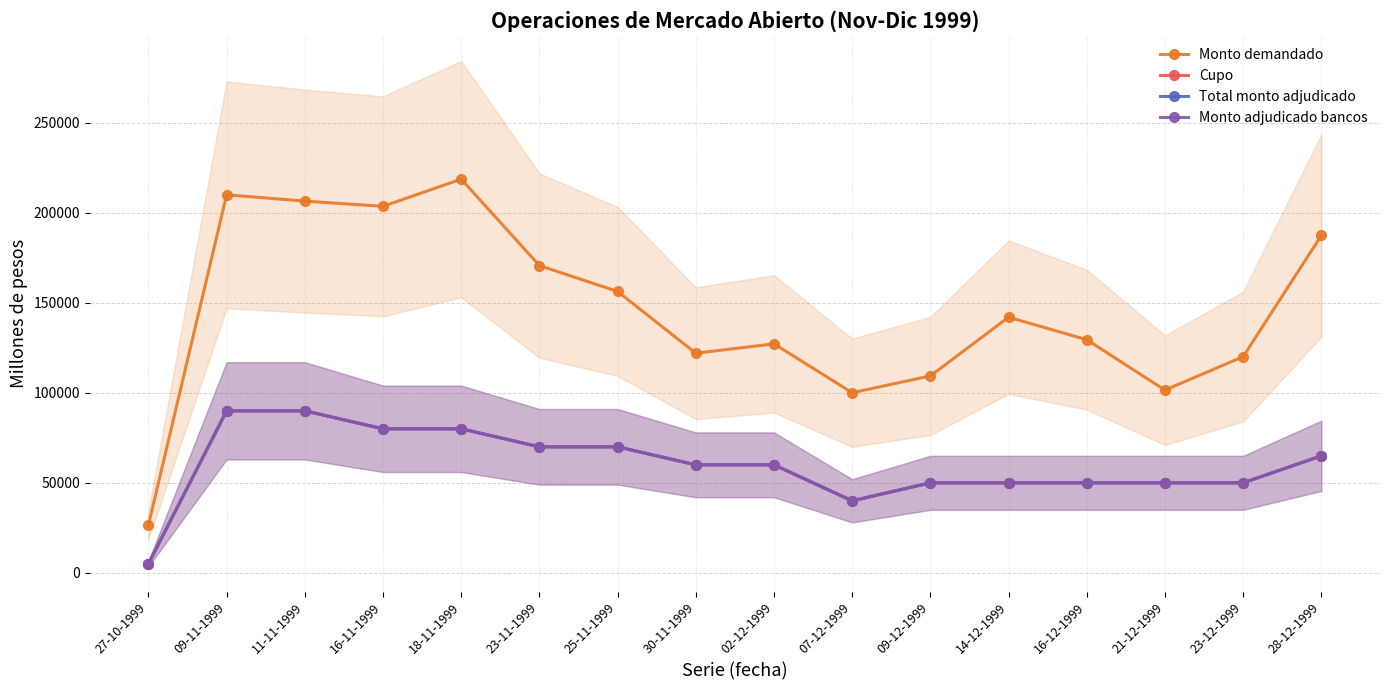

Rank the series at 21-12-1999 from lowest to highest value.

Cupo, Total monto adjudicado, Monto adjudicado bancos, Monto demandado